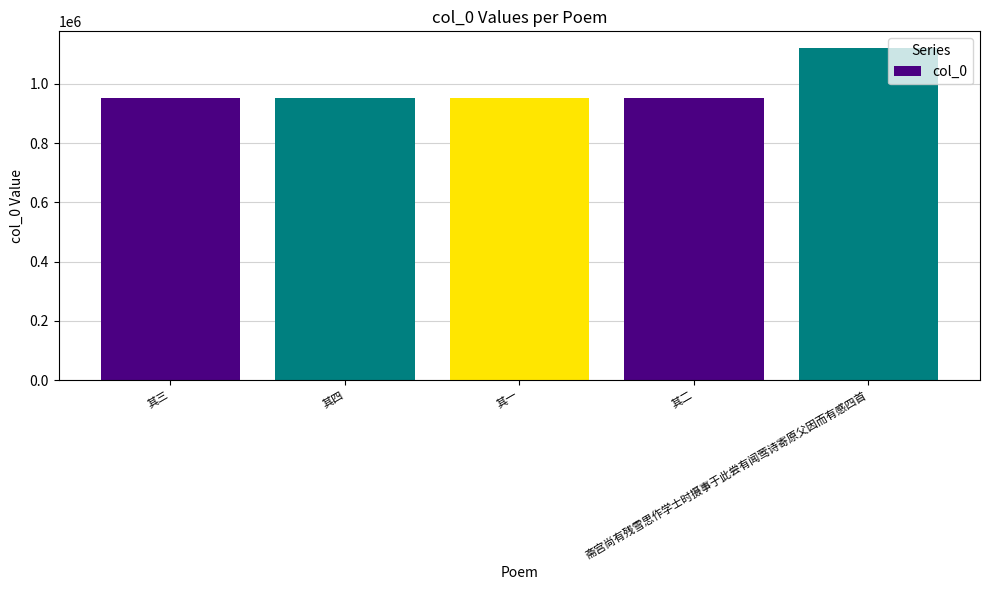

Is it true that the value at 斋宫尚有残雪思作学士时摄事于此尝有闻莺诗寄原父因而有感四首 is 525636?

False